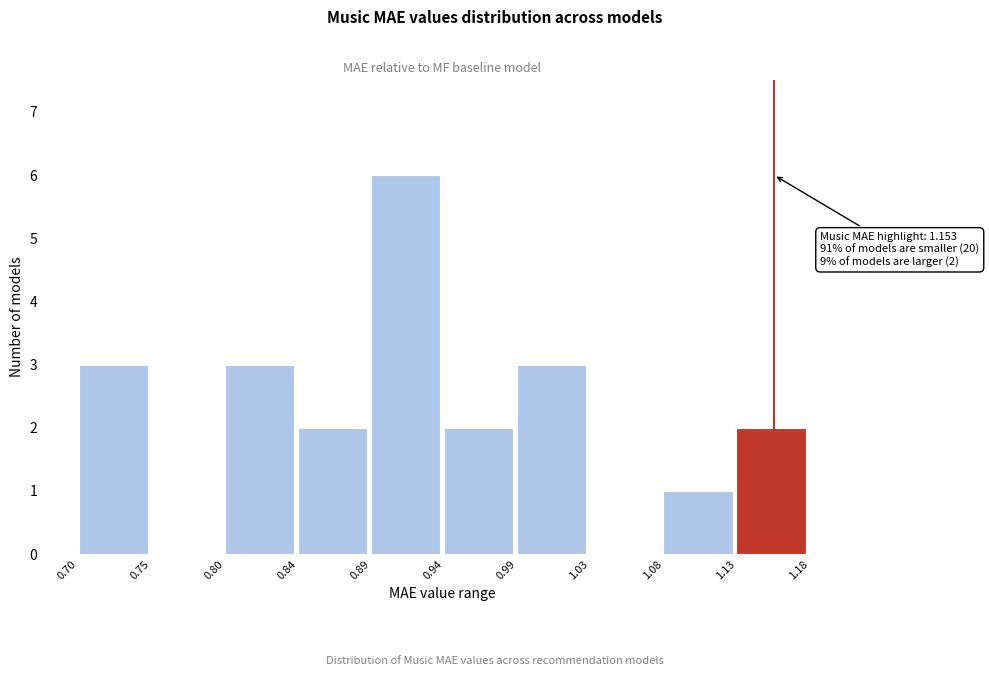

Over which range of the x-axis is the bar tallest?

0.89 to 0.94